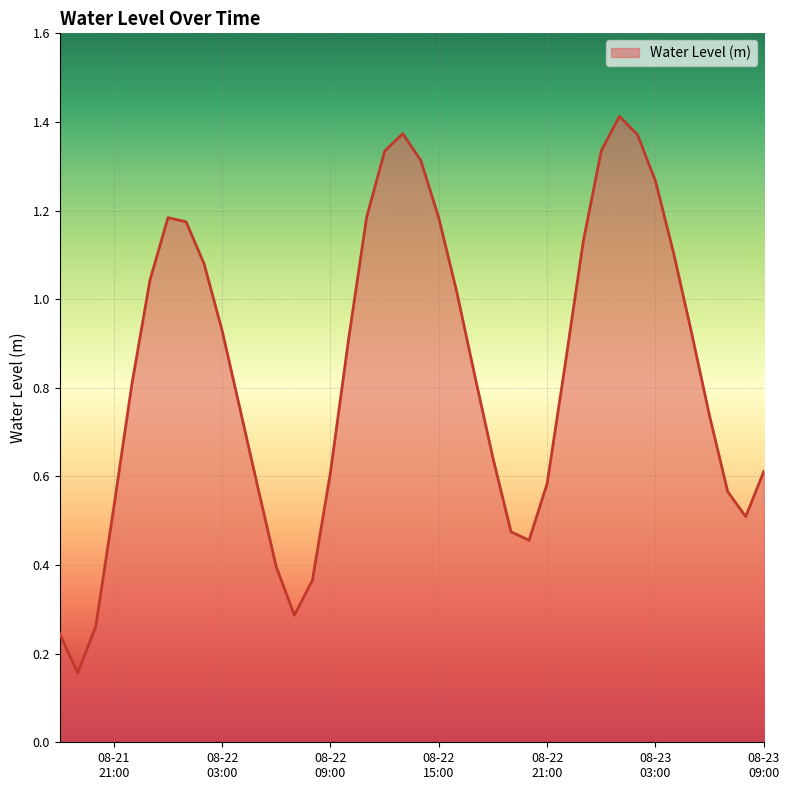

Count the number of categories in the chart.

40